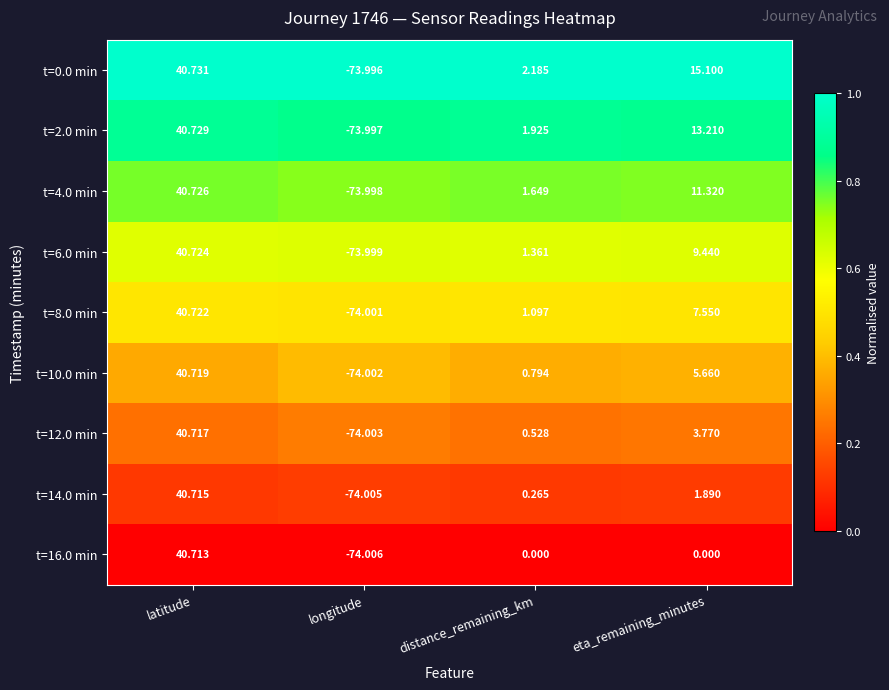

Rank the categories by t=8.0 min value from highest to lowest.

latitude, eta_remaining_minutes, distance_remaining_km, longitude